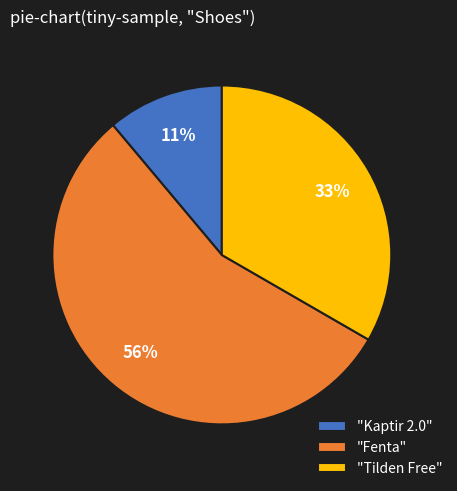

To the nearest percent, what is the average slice percentage?

33%